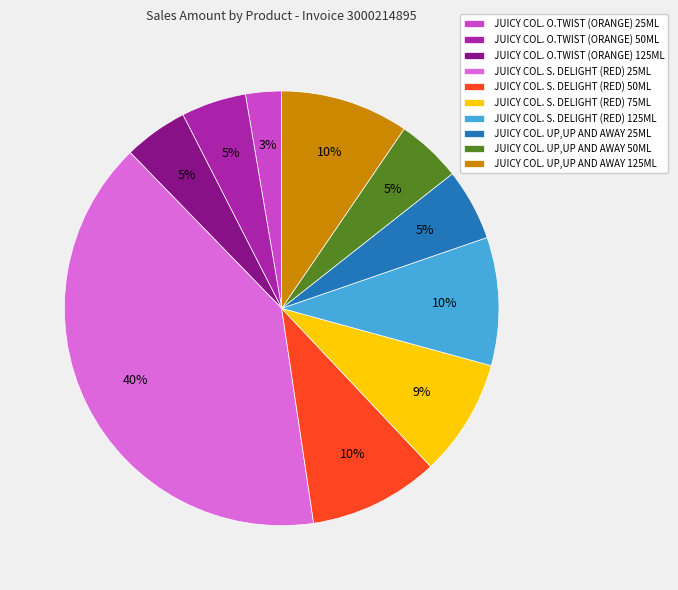

Combined, do JUICY COL. UP,UP AND AWAY 25ML and JUICY COL. S. DELIGHT (RED) 50ML account for over 50%?

No